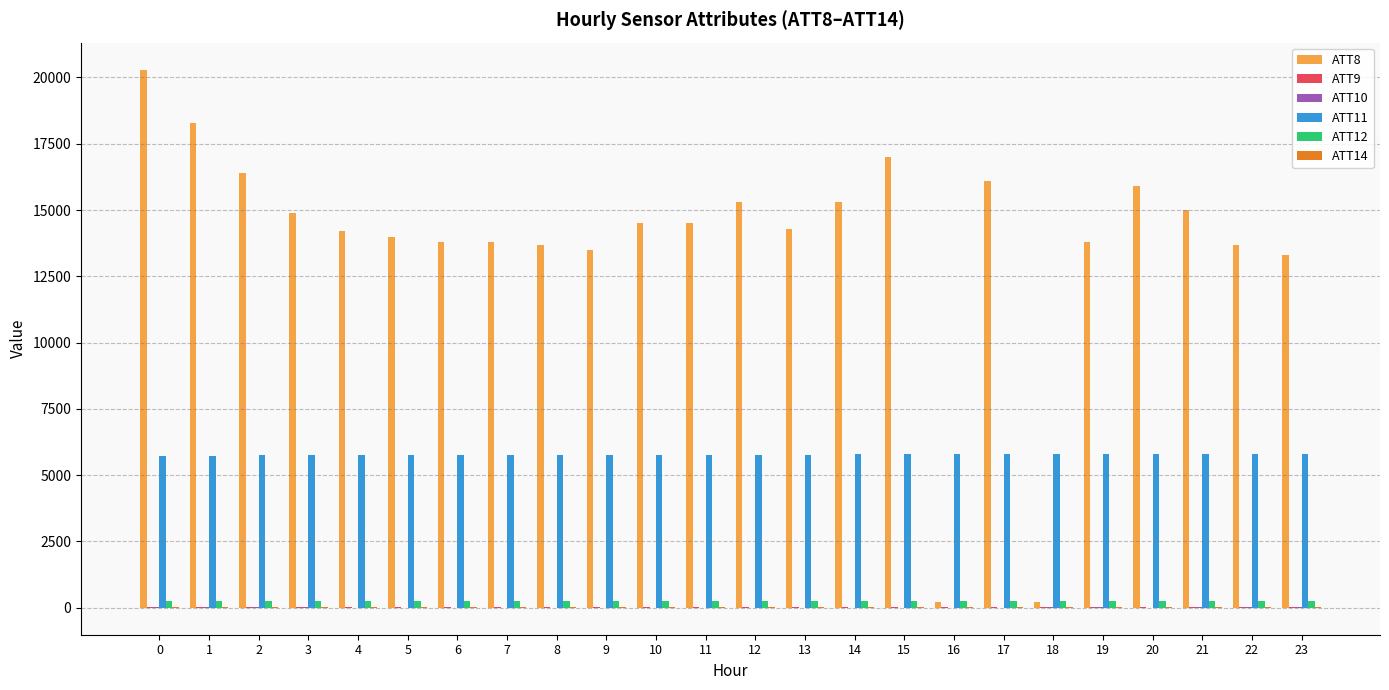

What is the maximum value shown in the chart?

20300.0